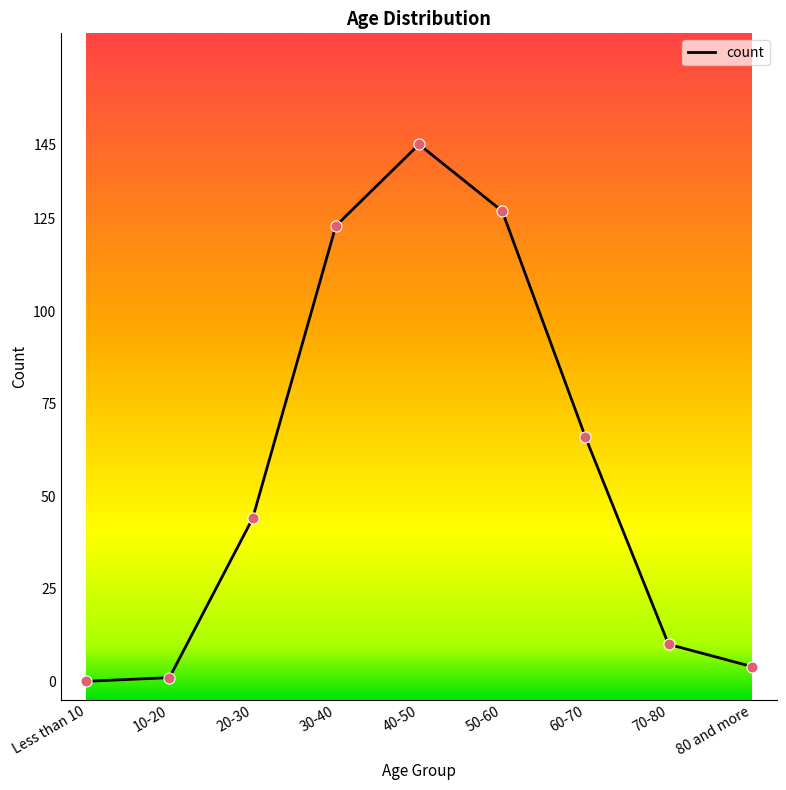

Which has a higher value, 60-70 or 50-60?

50-60